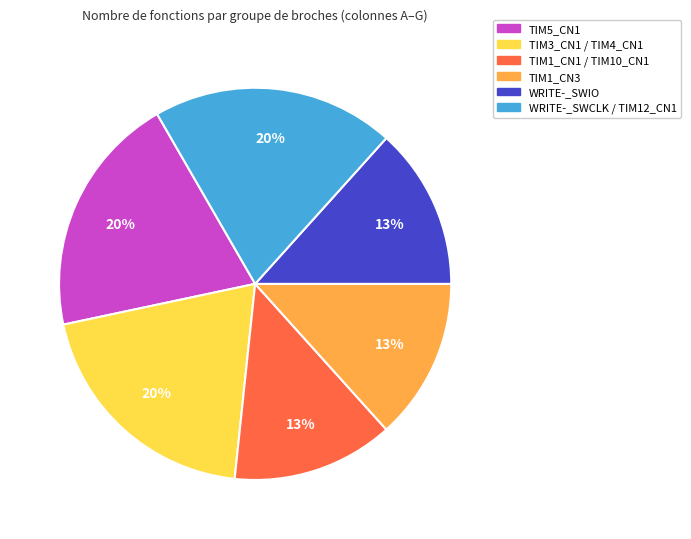

Does WRITE-_SWCLK / TIM12_CN1 account for over 50% of the chart?

No